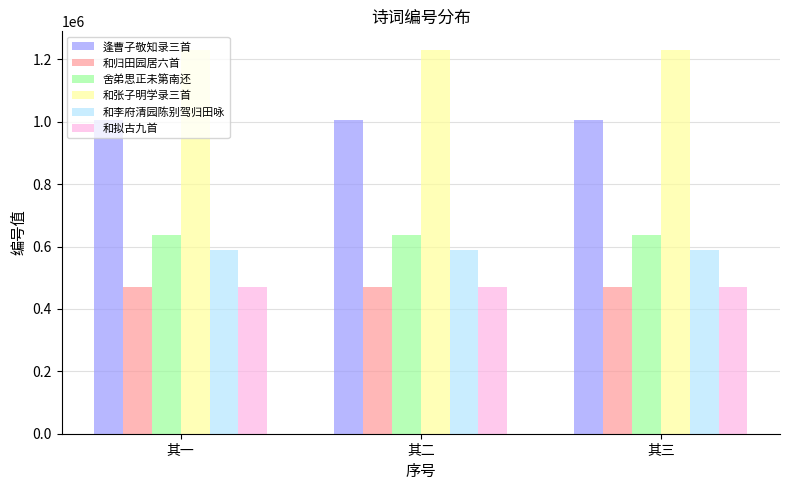

Does the chart contain stacked bars?

No